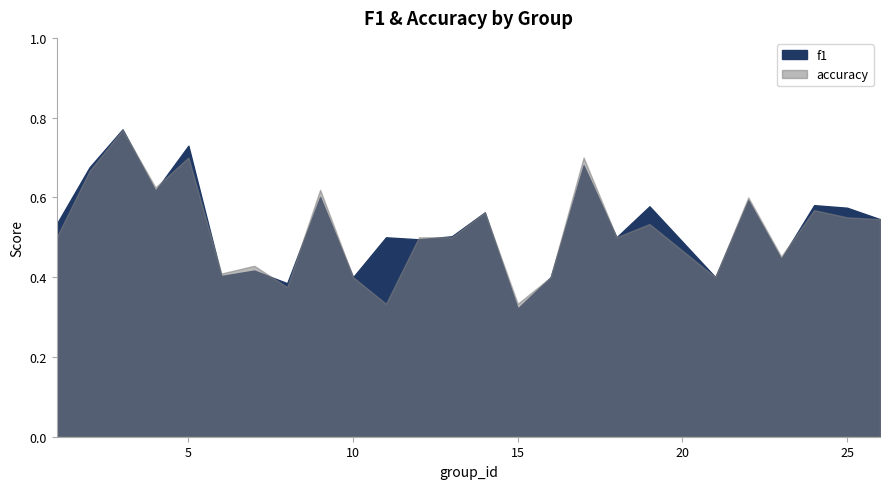

What is the average value of the f1 series?

0.5